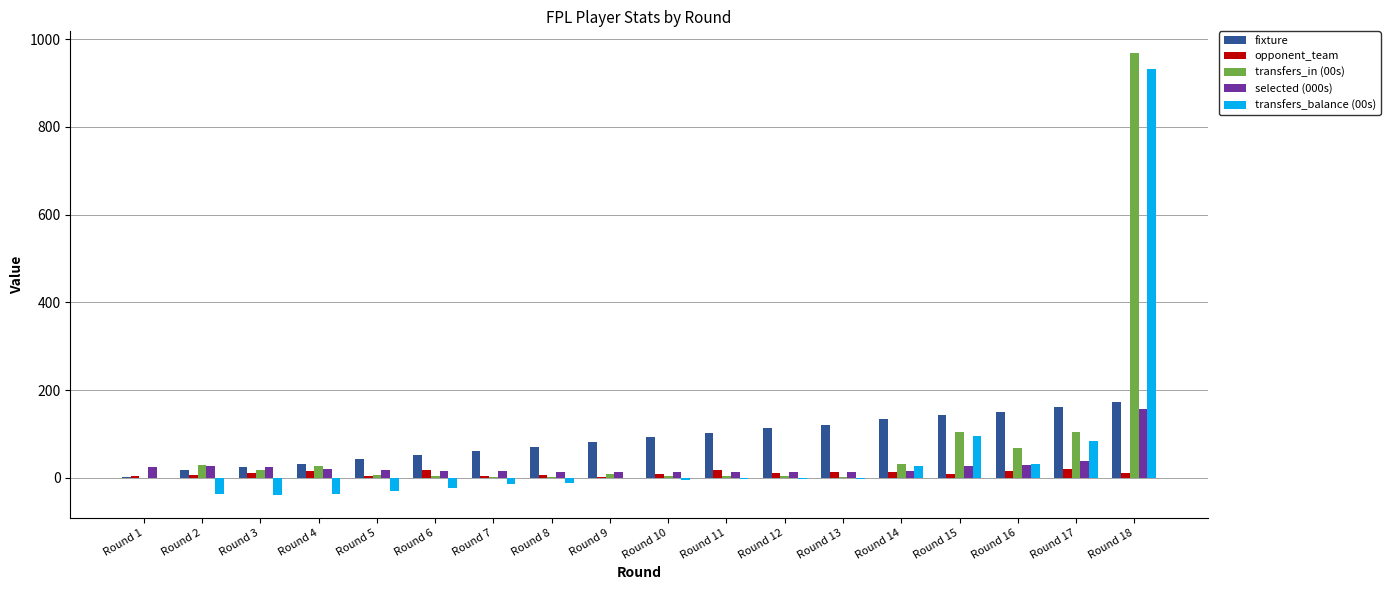

What is the maximum value for transfers_balance (00s)?

932.7